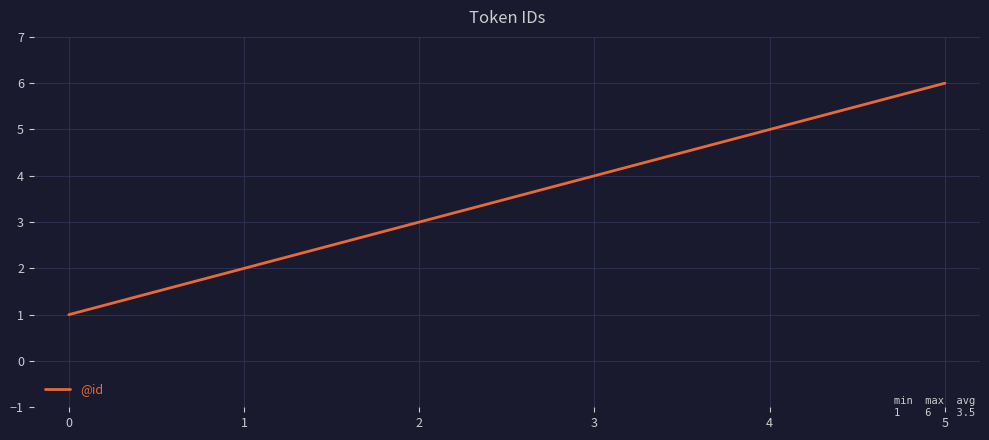

What is the change in value from 4 to 5?

+1